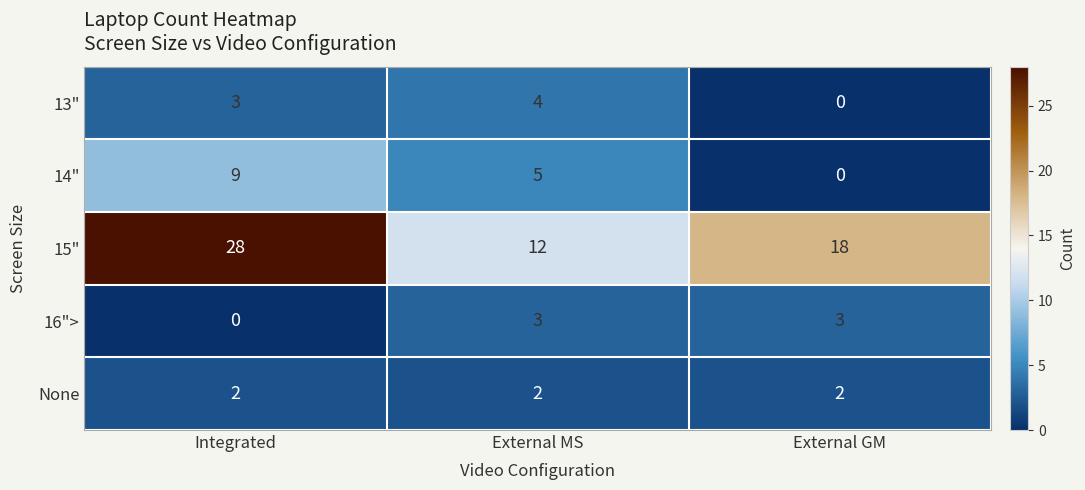

What value does the 13" series have at External MS?

4